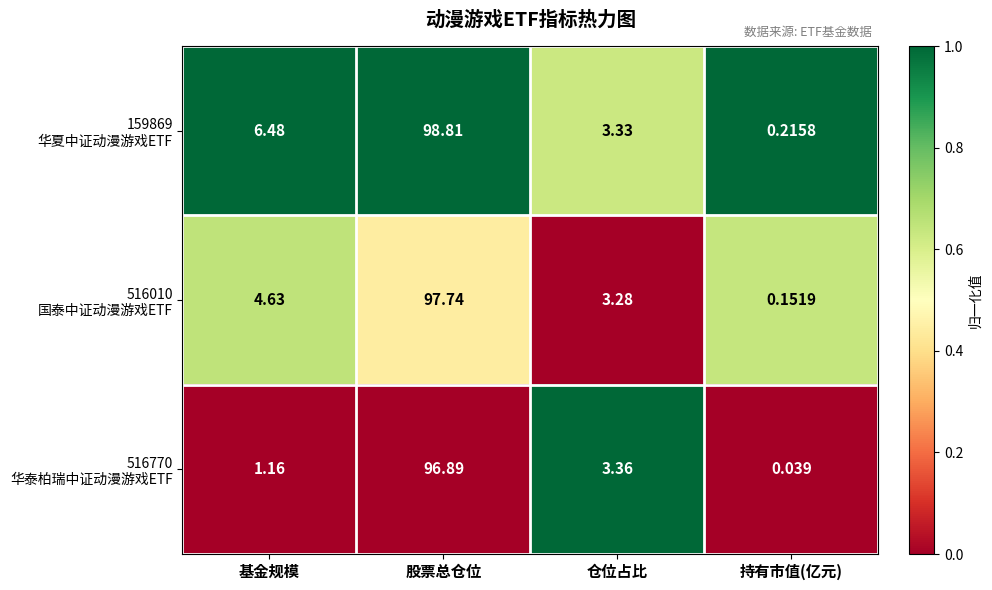

At which category does the chart reach its minimum across all series?

持有市值(亿元)